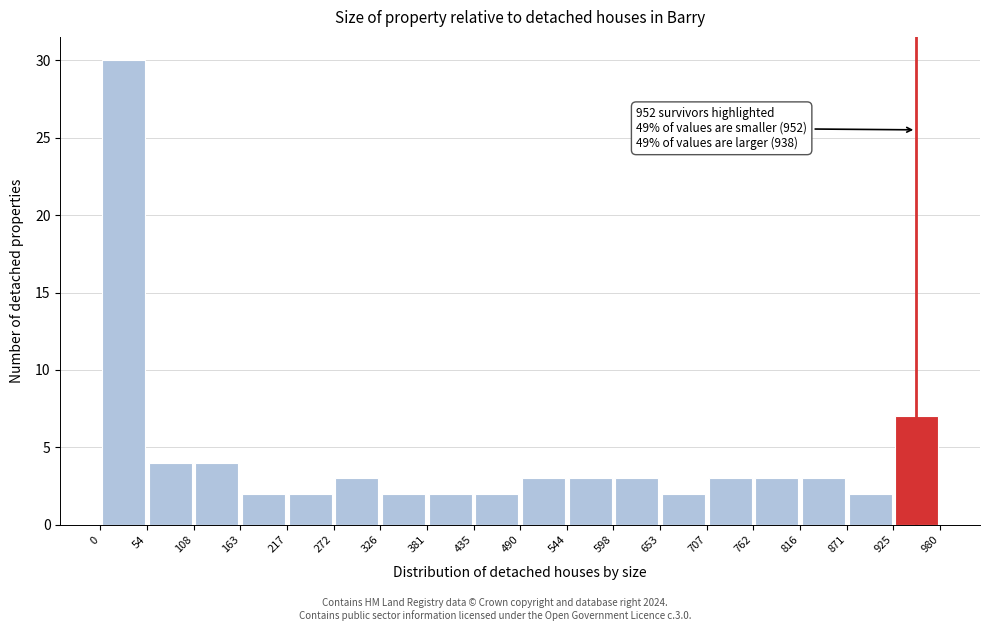

Over which range of the x-axis is the bar tallest?

0 to 54